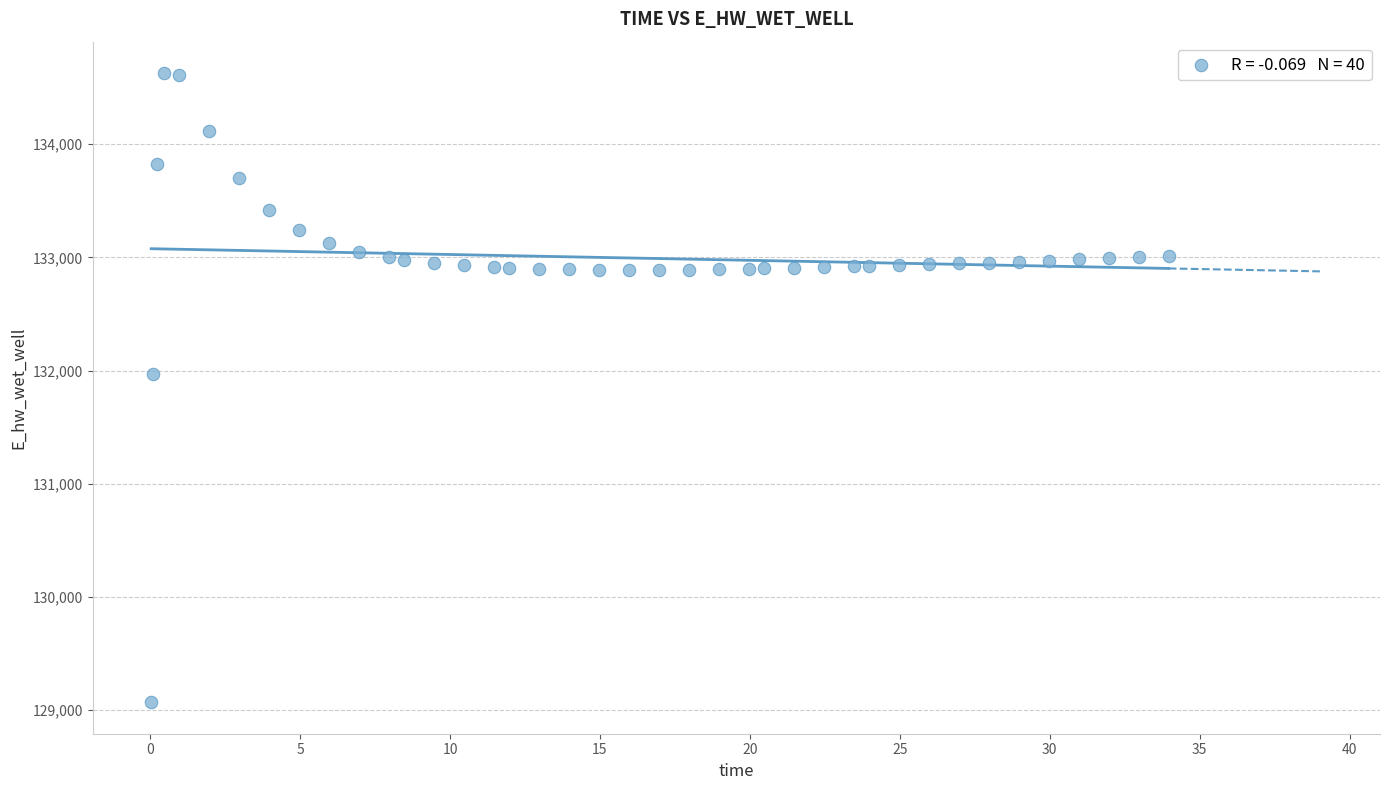

What Y value in the scatter plot is closest to 131849?

131970.0